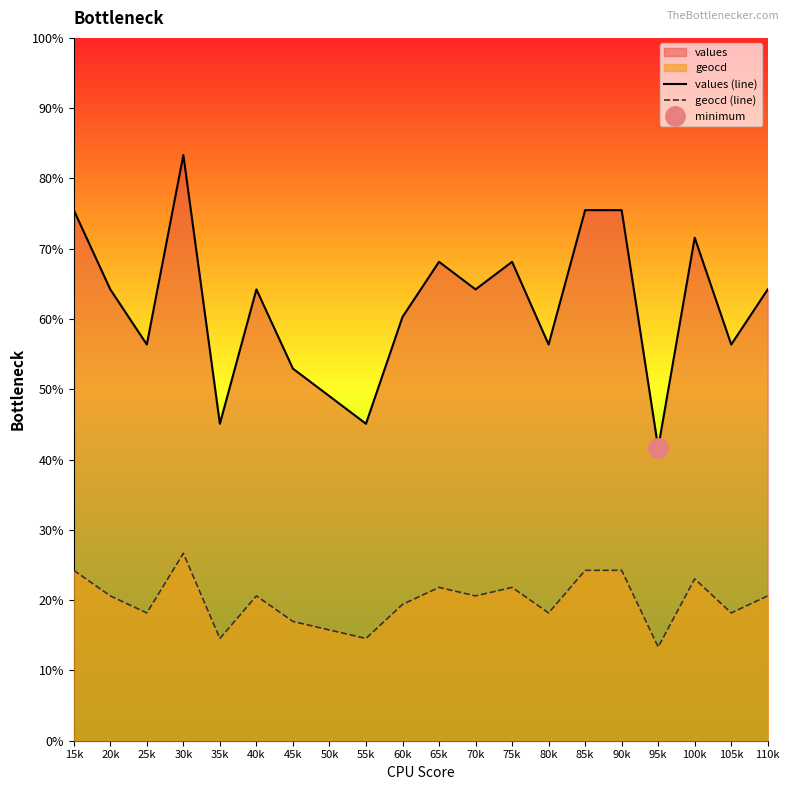

The value of geocd (line) at 40k is 108.4. True or false?

False